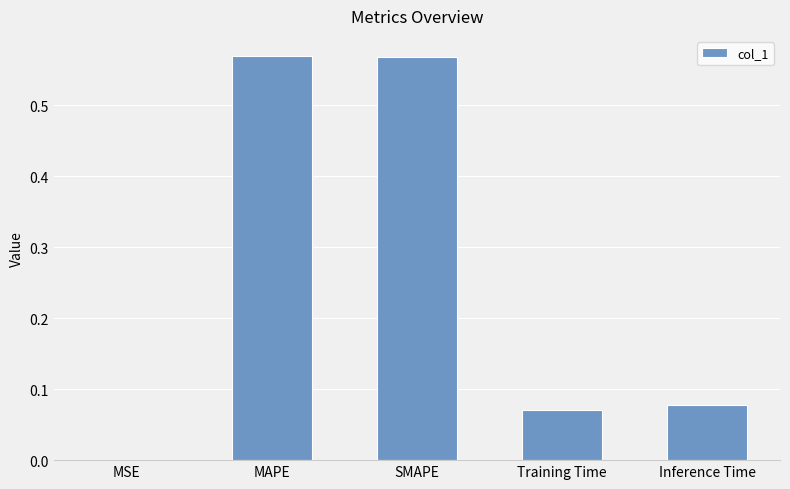

True or false: the data shows 0.0 at MSE.

True